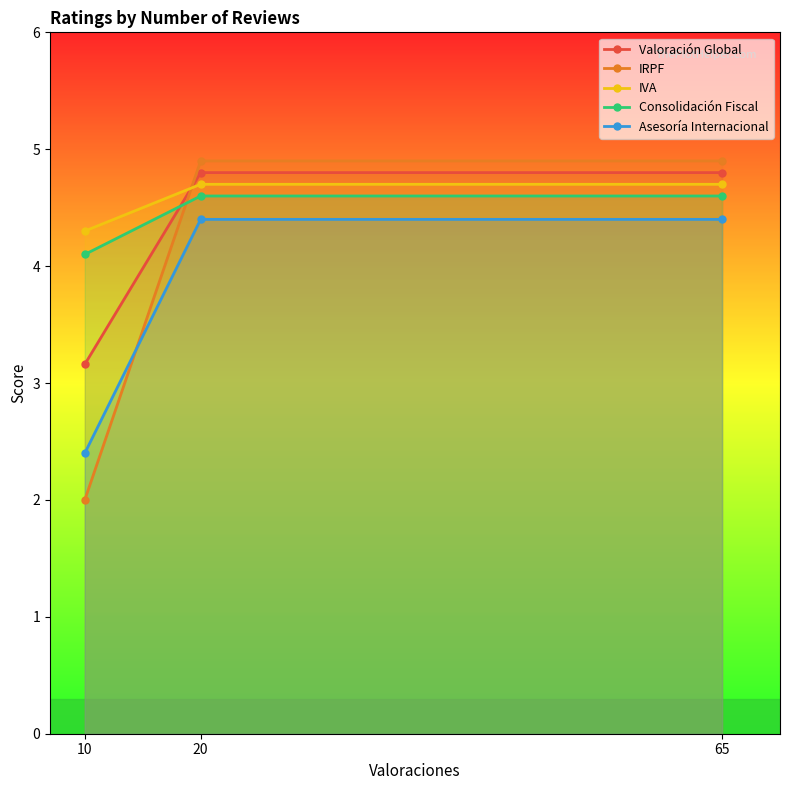

Which series has the largest range (max minus min)?

IRPF